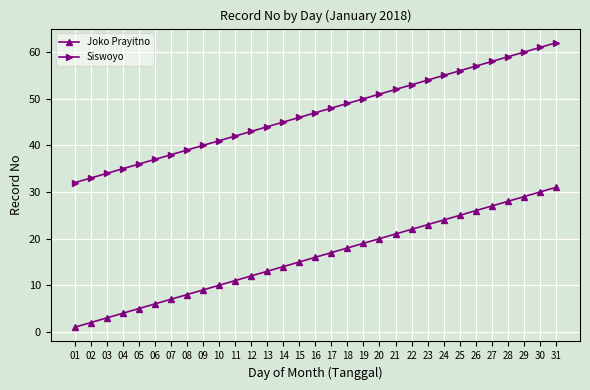

Reading left to right, transcribe all the data shown in this chart.

Joko Prayitno: 1	2	3	4	5	6	7	8	9	10	11	12	13	14	15	16	17	18	19	20	21	22	23	24	25	26	27	28	29	30	31
Siswoyo: 32	33	34	35	36	37	38	39	40	41	42	43	44	45	46	47	48	49	50	51	52	53	54	55	56	57	58	59	60	61	62